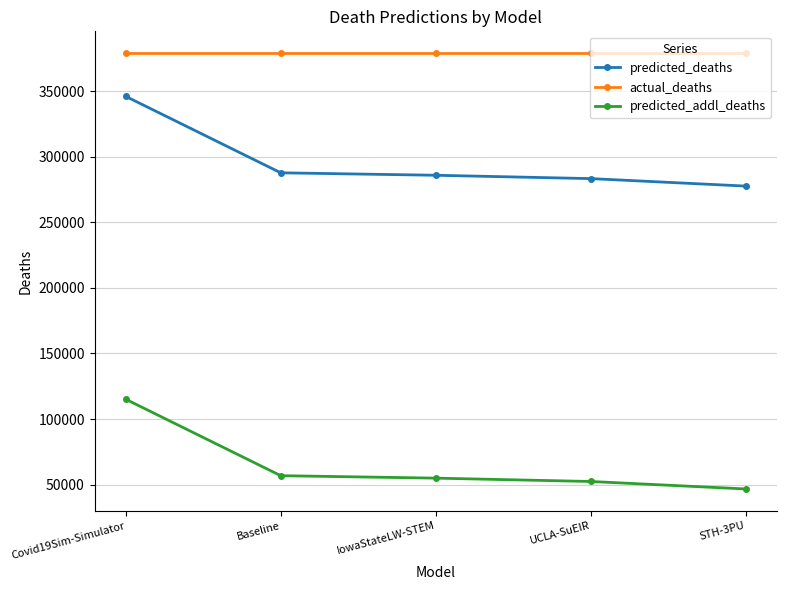

Reading right to left, list all the values displayed in this chart.

predicted_deaths: STH-3PU=277644.0	UCLA-SuEIR=283358.2	IowaStateLW-STEM=285916.0	Baseline=287791.9	Covid19Sim-Simulator=346134.7
actual_deaths: STH-3PU=379070.0	UCLA-SuEIR=379070.0	IowaStateLW-STEM=379070.0	Baseline=379070.0	Covid19Sim-Simulator=379070.0
predicted_addl_deaths: STH-3PU=46649.0	UCLA-SuEIR=52363.2	IowaStateLW-STEM=54921.0	Baseline=56796.9	Covid19Sim-Simulator=115139.7